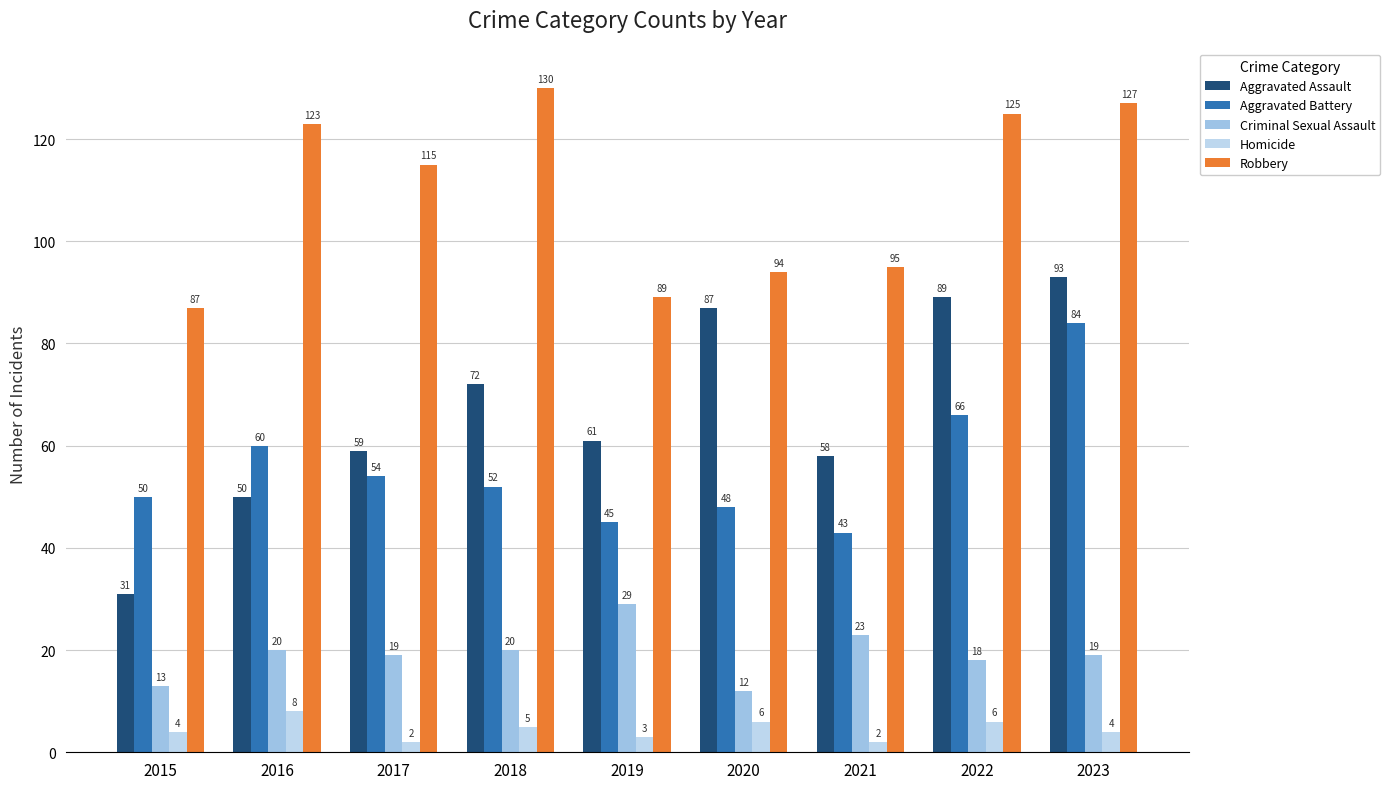

What are all the series names shown in the legend?

Aggravated Assault, Aggravated Battery, Criminal Sexual Assault, Homicide, Robbery